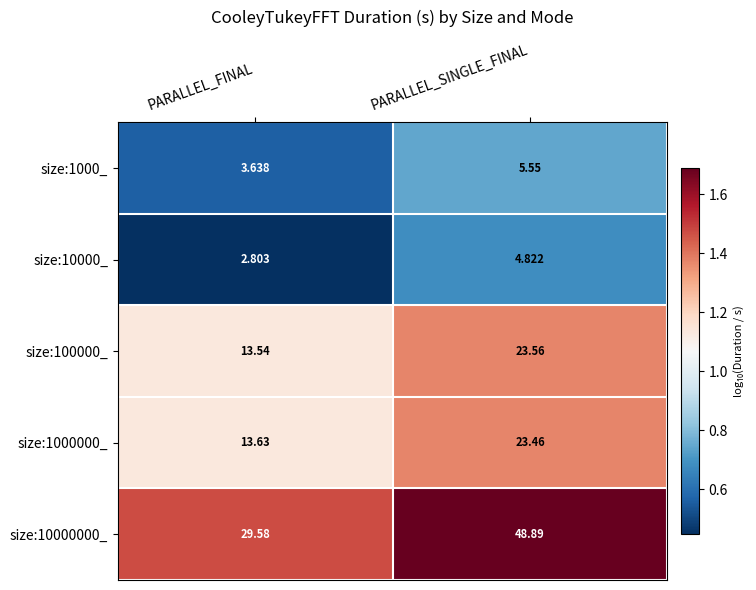

At which category is the sum across all series the highest?

PARALLEL_SINGLE_FINAL